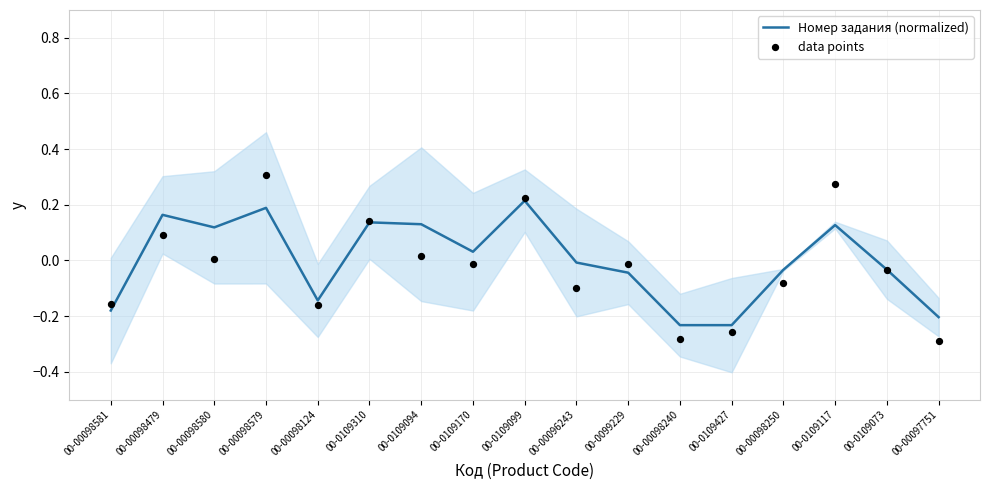

At which category is the sum across all series the highest?

00-00098579